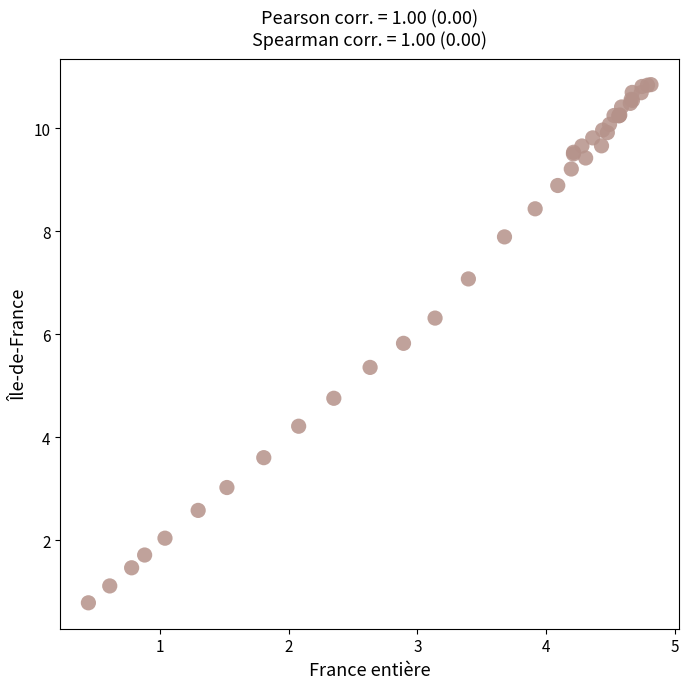

What Y value in the scatter plot is closest to 5?

4.8